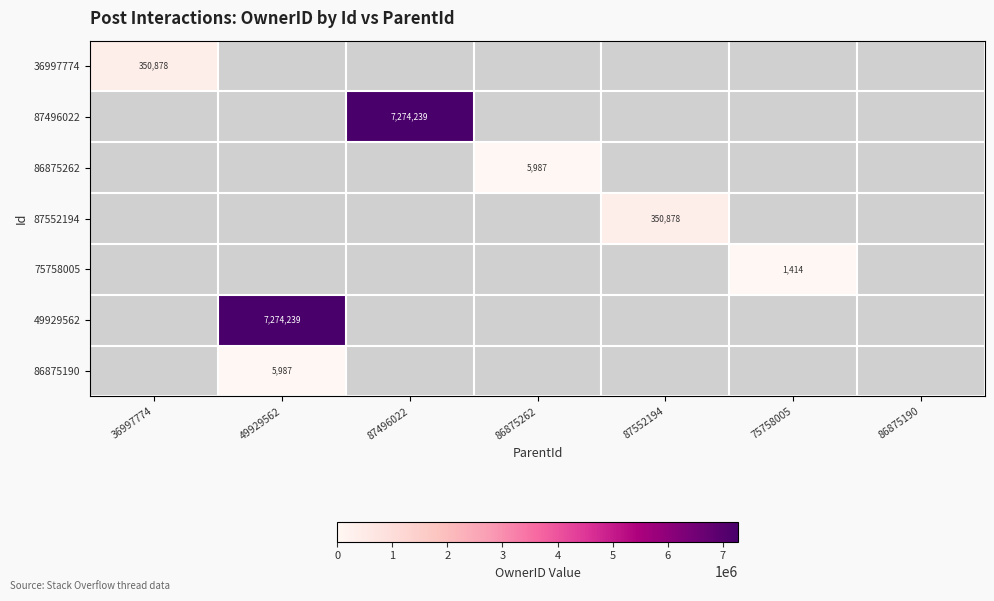

True or false: 49929562 has a value of 12983933 at 49929562.

False